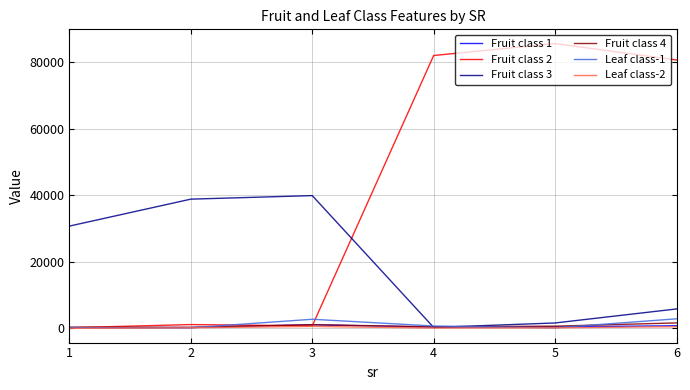

Which series has the largest range (max minus min)?

Fruit class 2